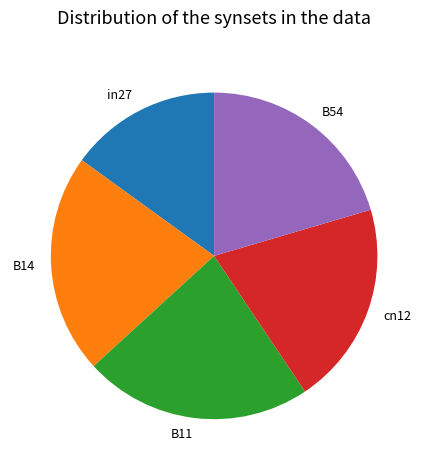

True or false: in27 accounts for 27% of the total.

False